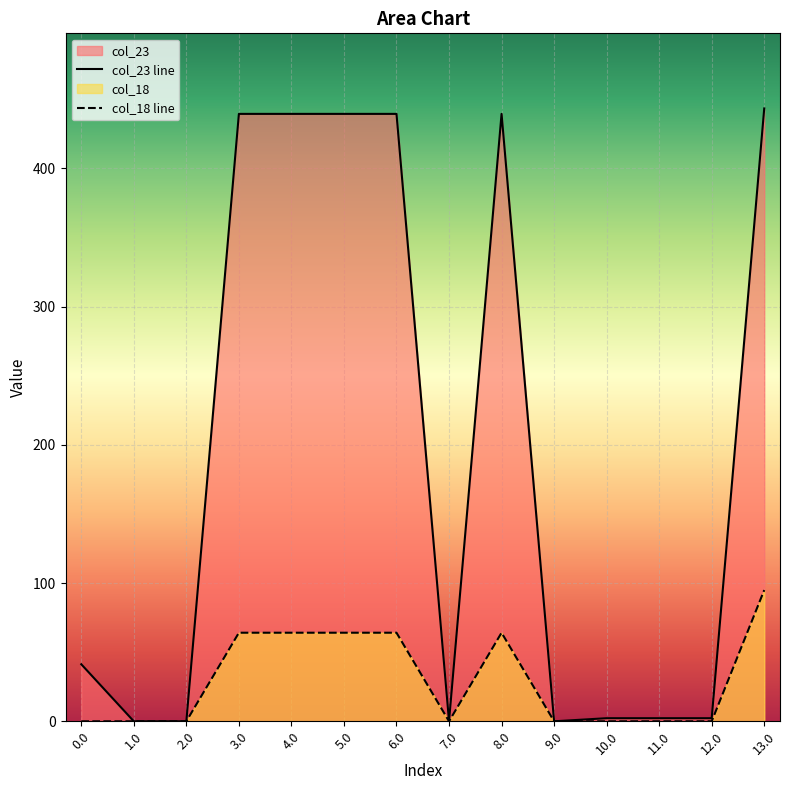

What position from the left is 6.0?

7